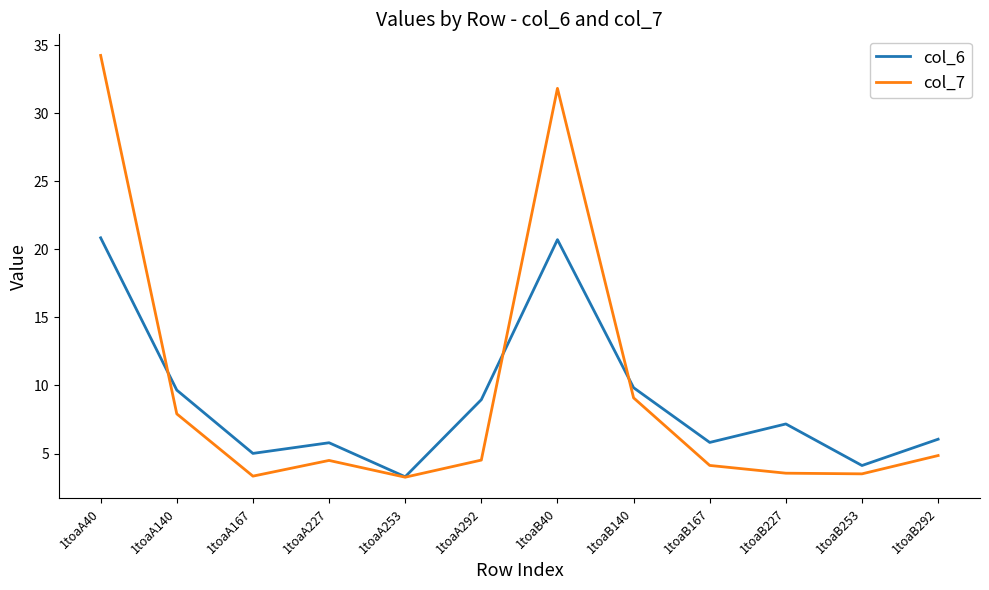

How many interior local valleys does the col_7 series have?

3